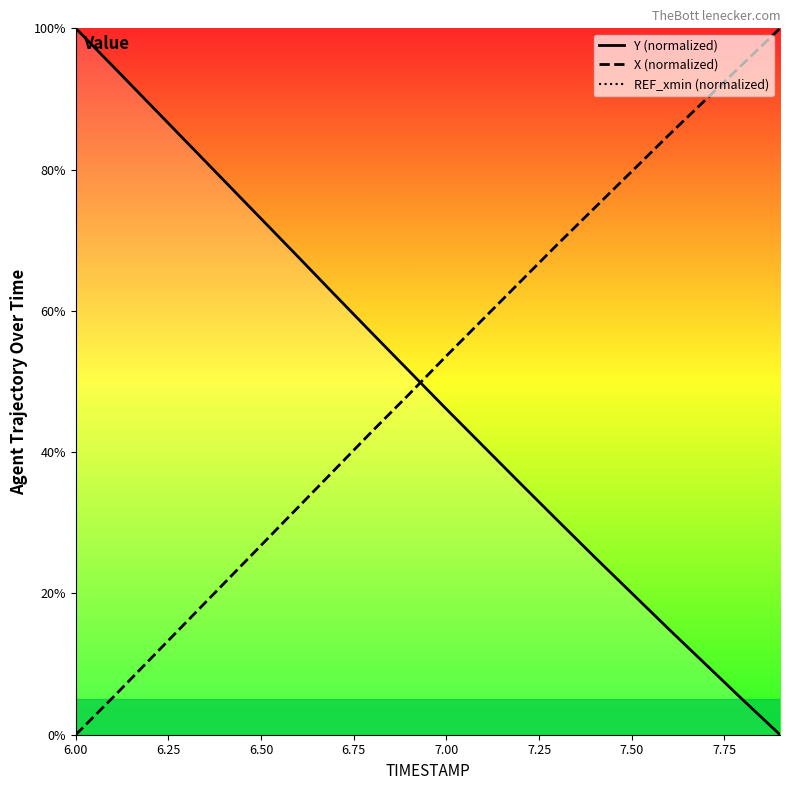

True or false: X (normalized) and REF_xmin (normalized) cross at least once.

False